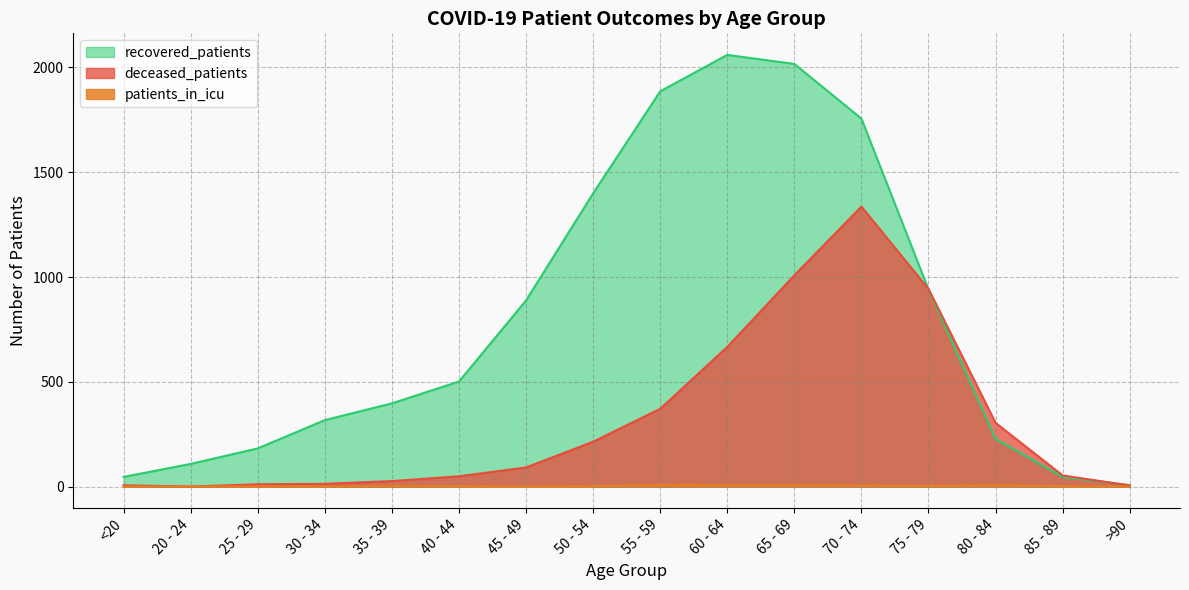

Which series has the widest spread of values?

recovered_patients